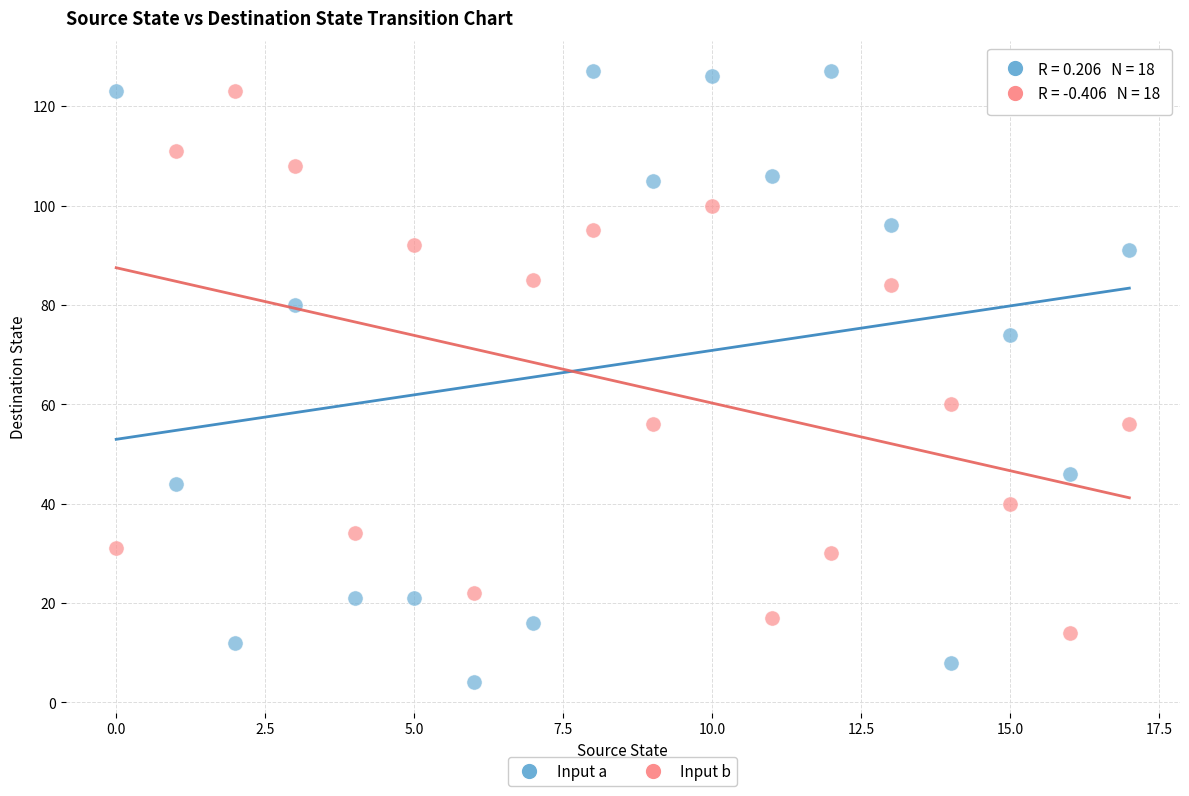

Across all series, what Y value is closest to 65?

60